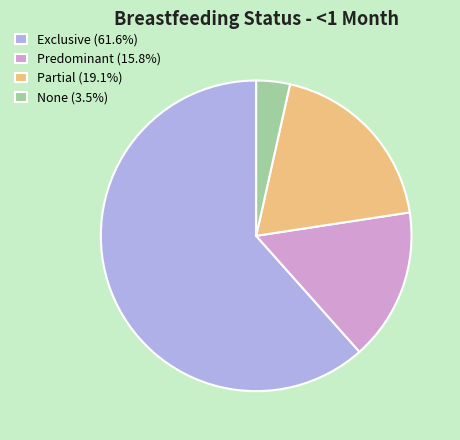

The Predominant slice represents 16% of the pie. True or false?

True